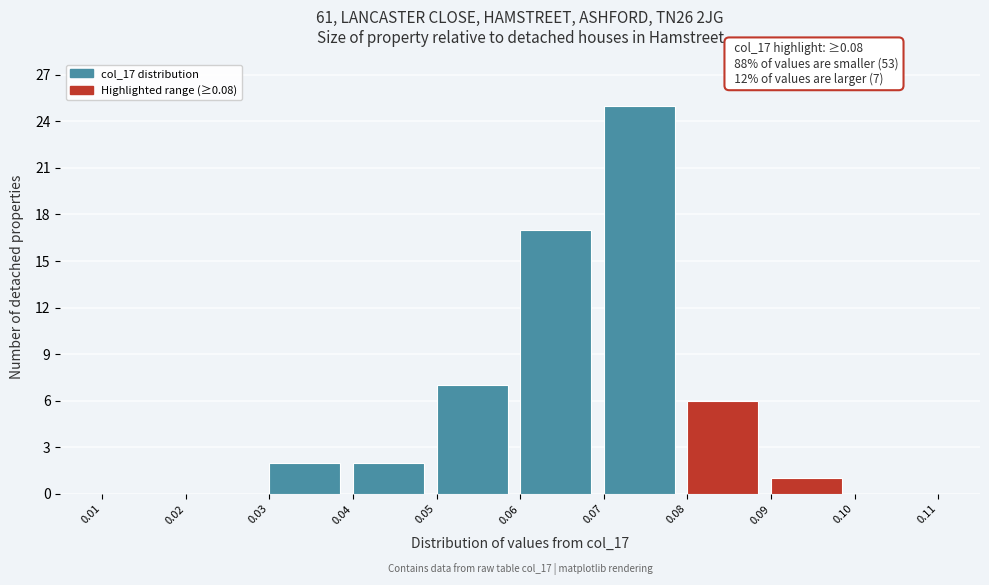

Over which range of the x-axis is the bar tallest?

0.07 to 0.08